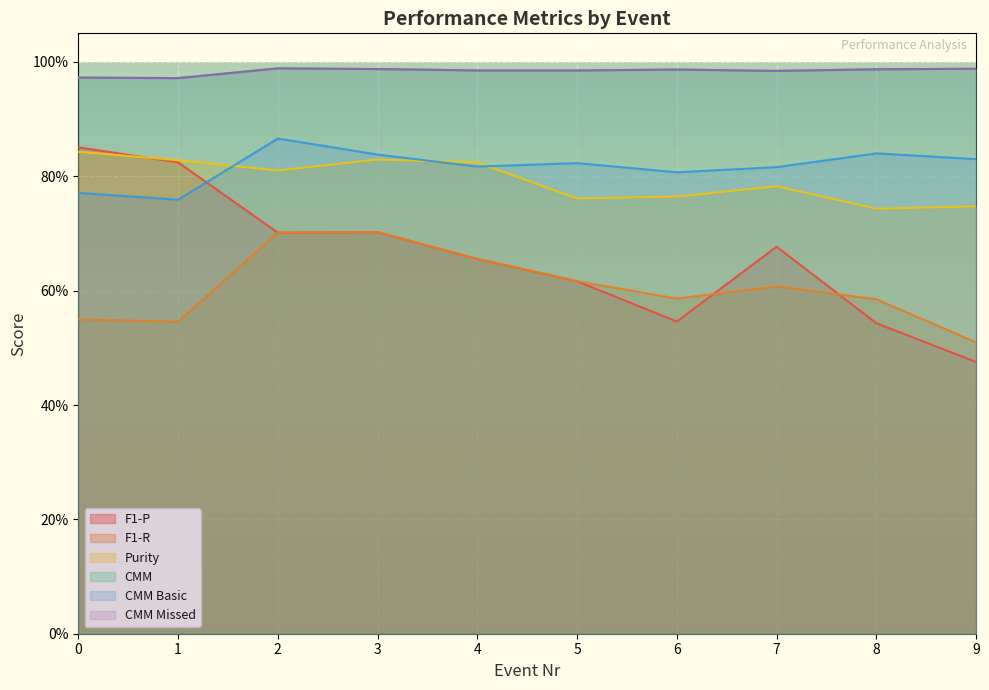

At which label is CMM Missed closest to 0?

1